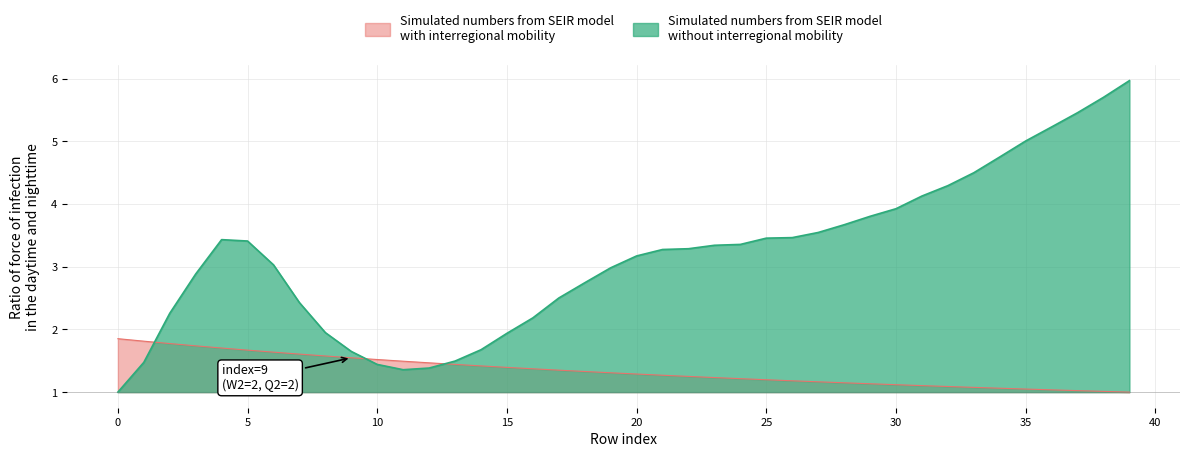

What is the greatest value displayed?

6.0